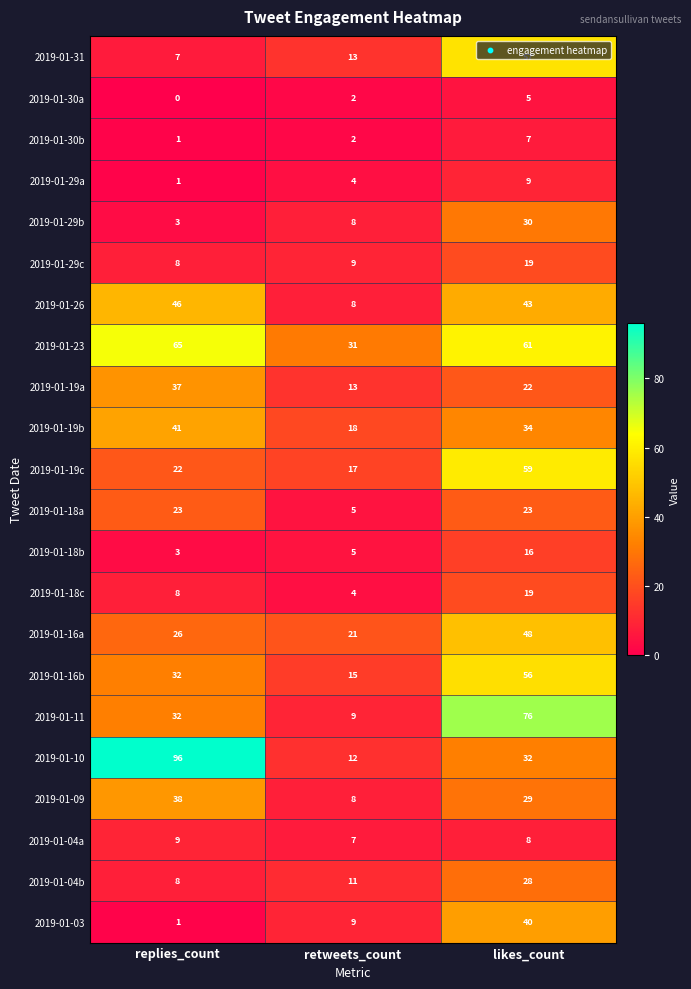

What is the total value across all series at retweets_count?

231